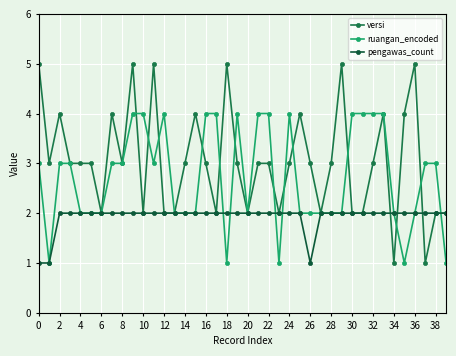

What are all the series names shown in the legend?

versi, ruangan_encoded, pengawas_count